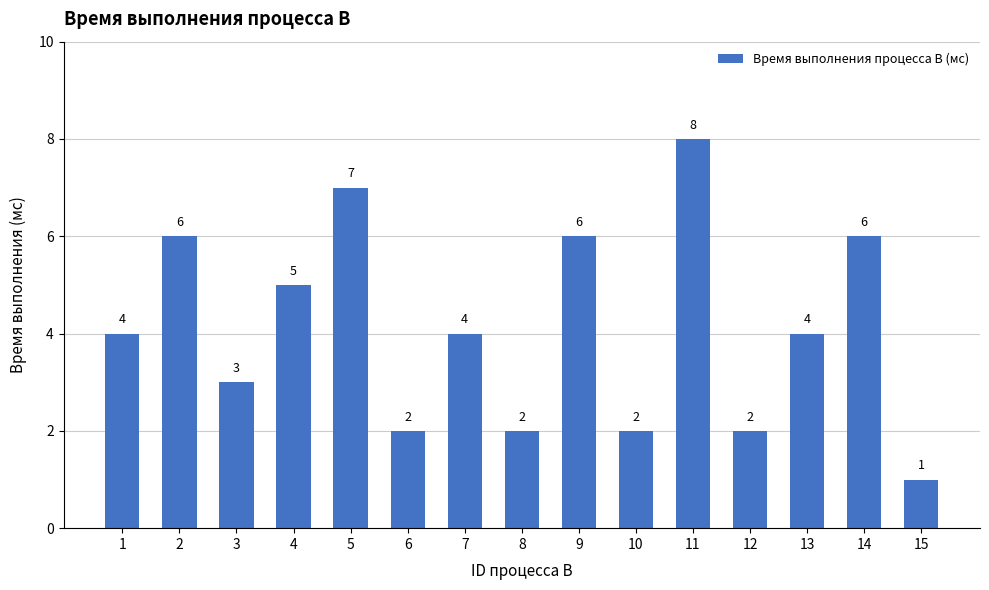

What is the ratio of the value at 7 to the value at 9?

0.7